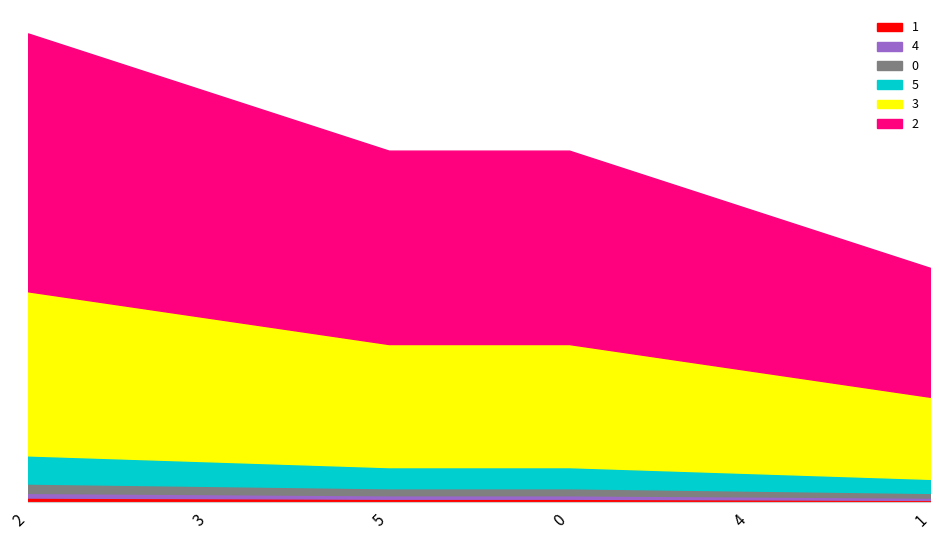

What is the sum of the values at 0 and 5?

24